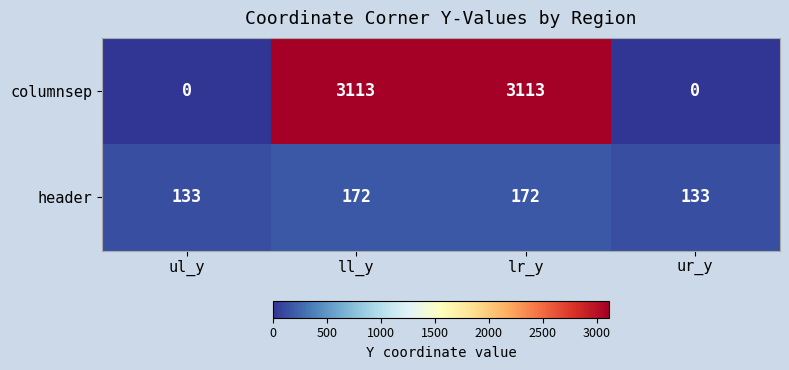

Reading left to right, list all the values displayed in this chart.

columnsep: ul_y=0	ll_y=3113	lr_y=3113	ur_y=0
header: ul_y=133	ll_y=172	lr_y=172	ur_y=133